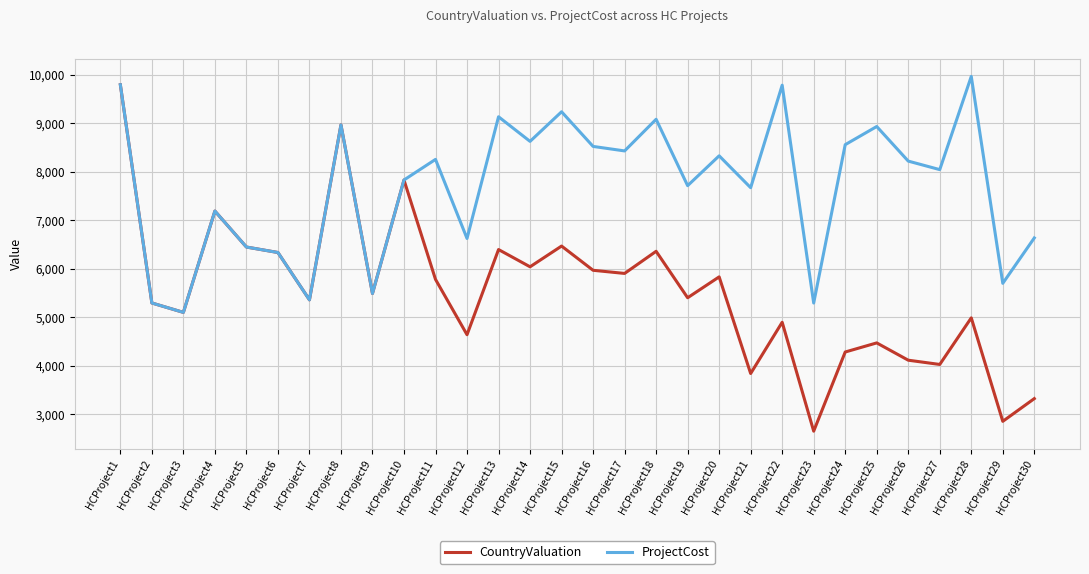

Where is ProjectCost nearest to the value 7532?

HCProject21